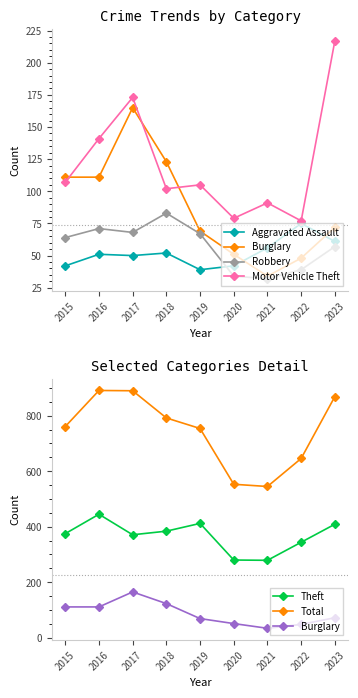

What are all the series names shown in the legend?

Aggravated Assault, Burglary, Robbery, Motor Vehicle Theft, Theft, Total